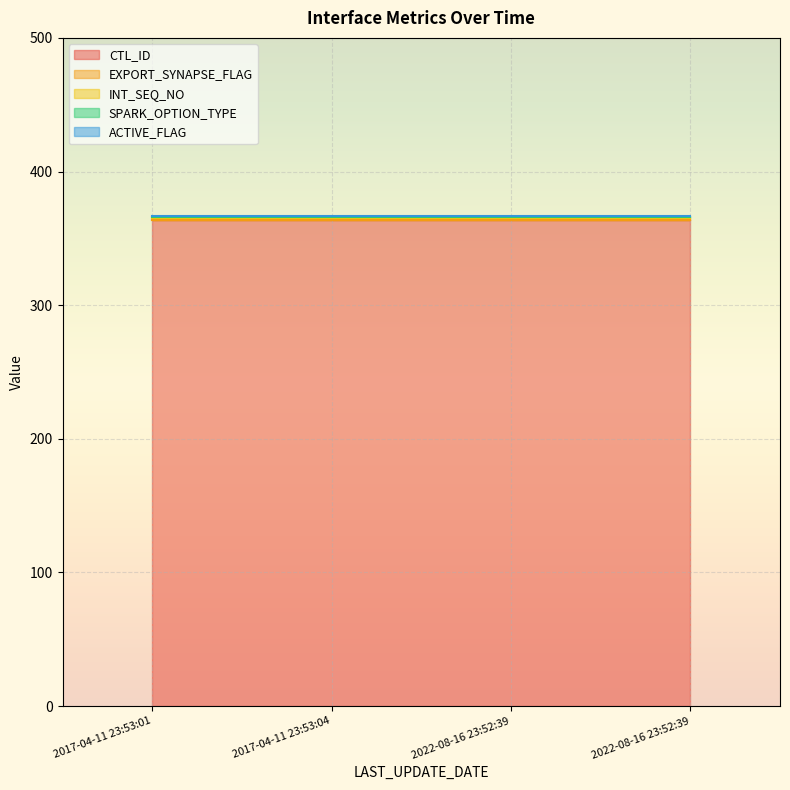

Which series has the widest spread of values?

CTL_ID